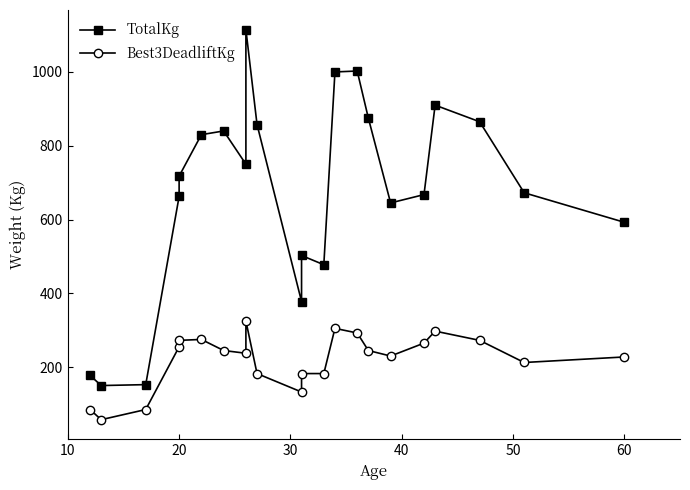

Does the chart display data point markers on the line(s)?

Yes